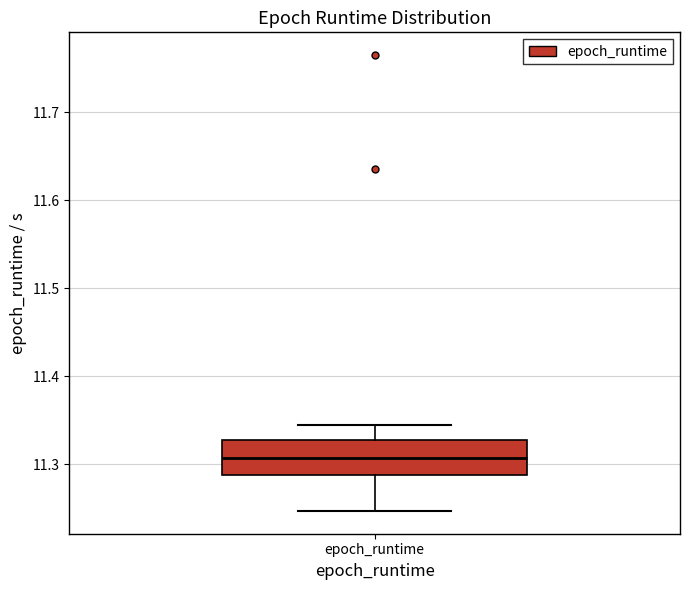

Transcribe this box plot: give where the median line is, the range the box spans, and where the two whiskers end, as read against the y-axis. The values are not printed on the chart, so give them approximately, as read against the axis.

median 11.31, box 11.29 to 11.33, whiskers 11.25 to 11.34